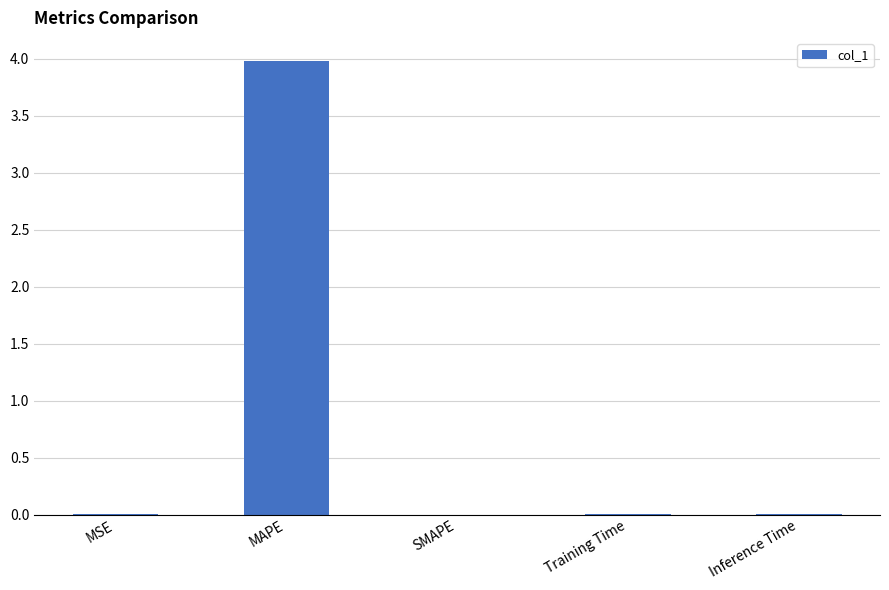

Which has a higher value, Inference Time or MAPE?

MAPE